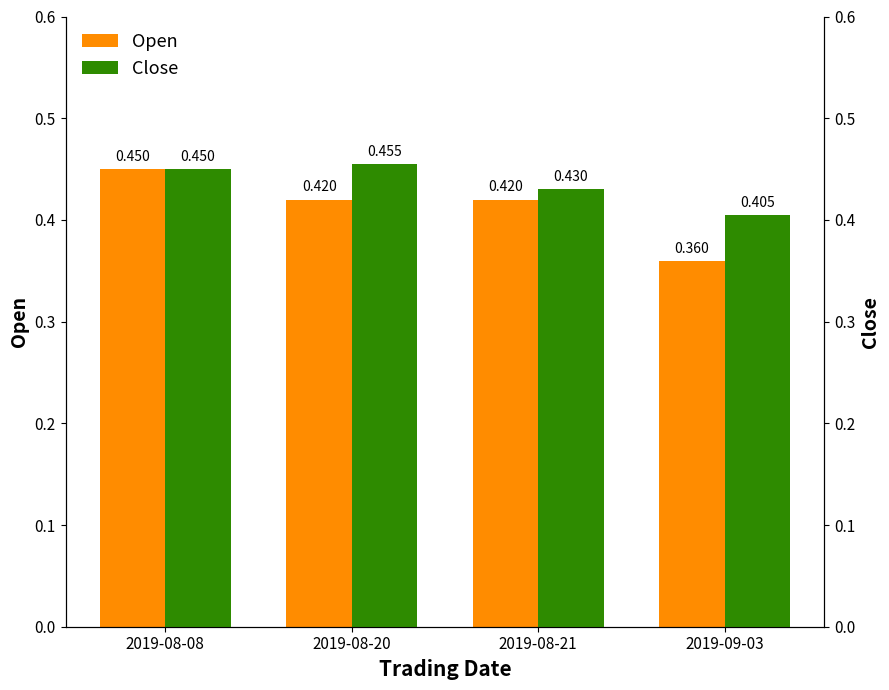

Rank the series by their average value, from highest to lowest.

Close, Open